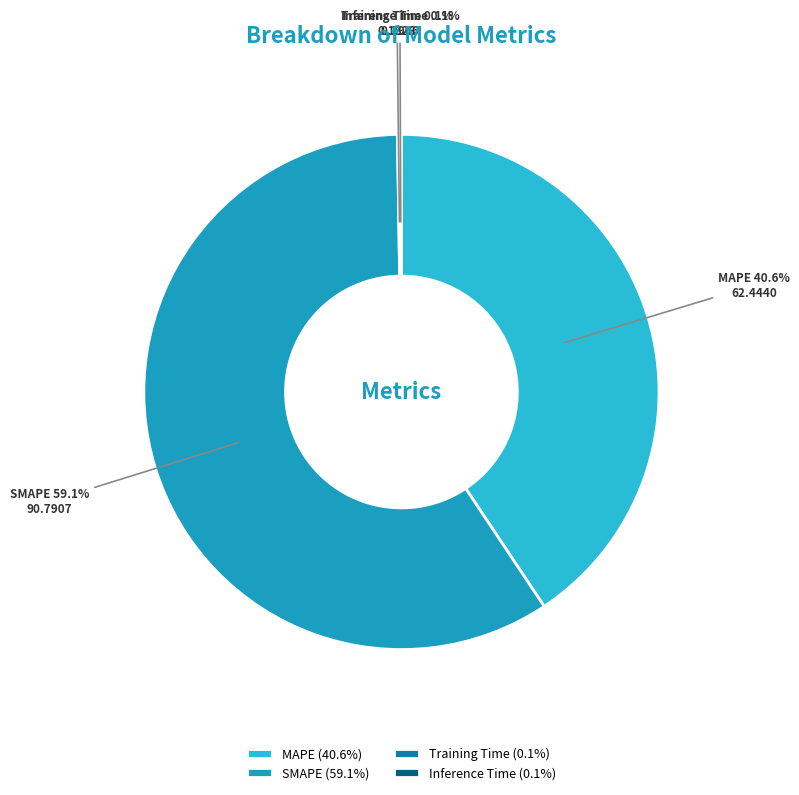

The SMAPE slice represents 73% of the pie. True or false?

False